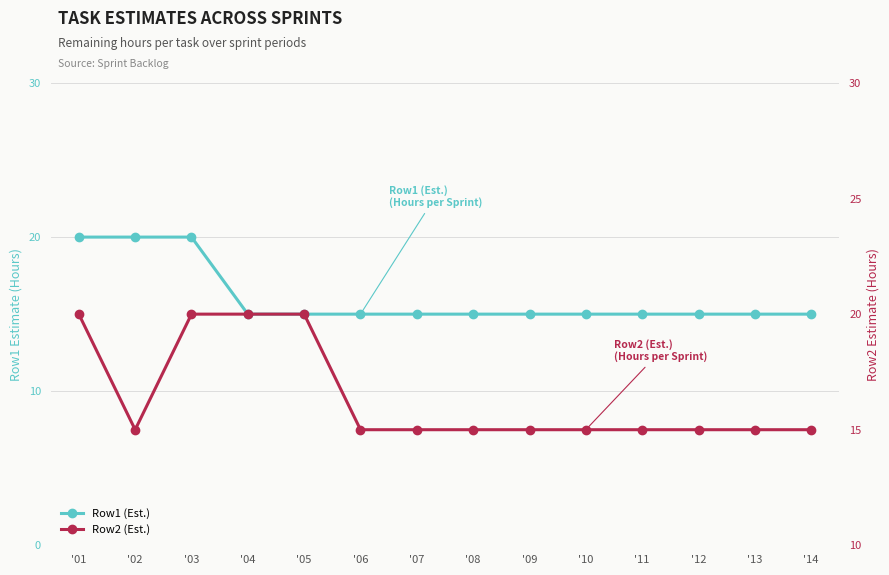

Which series has the widest spread of values?

Row1 (Est.)